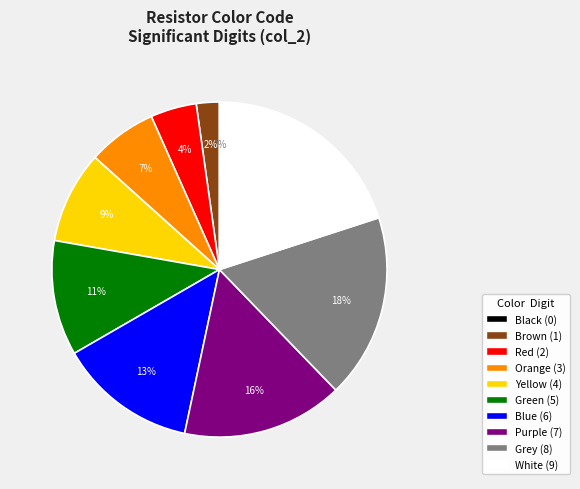

Does any single category account for the majority?

No